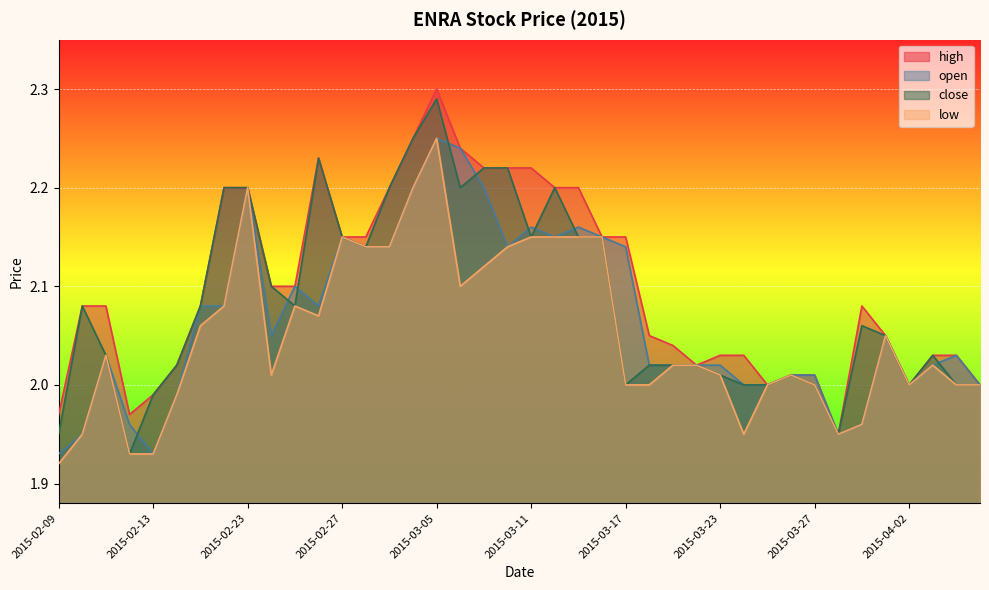

What is the approximate value of close at 2015-03-13?

2.1